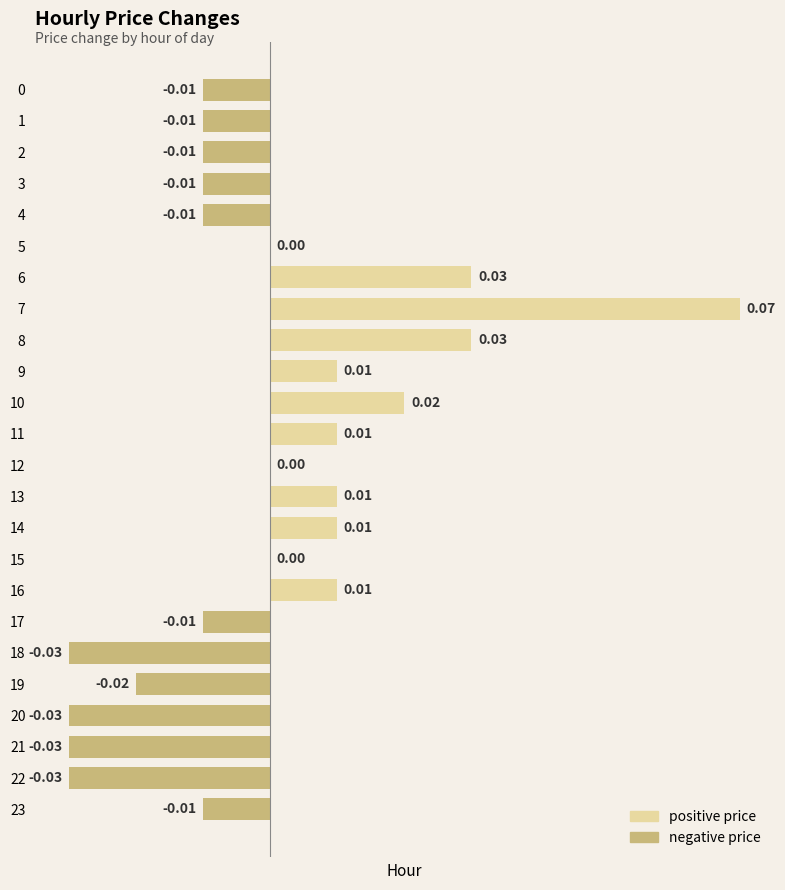

Does the chart contain stacked bars?

No